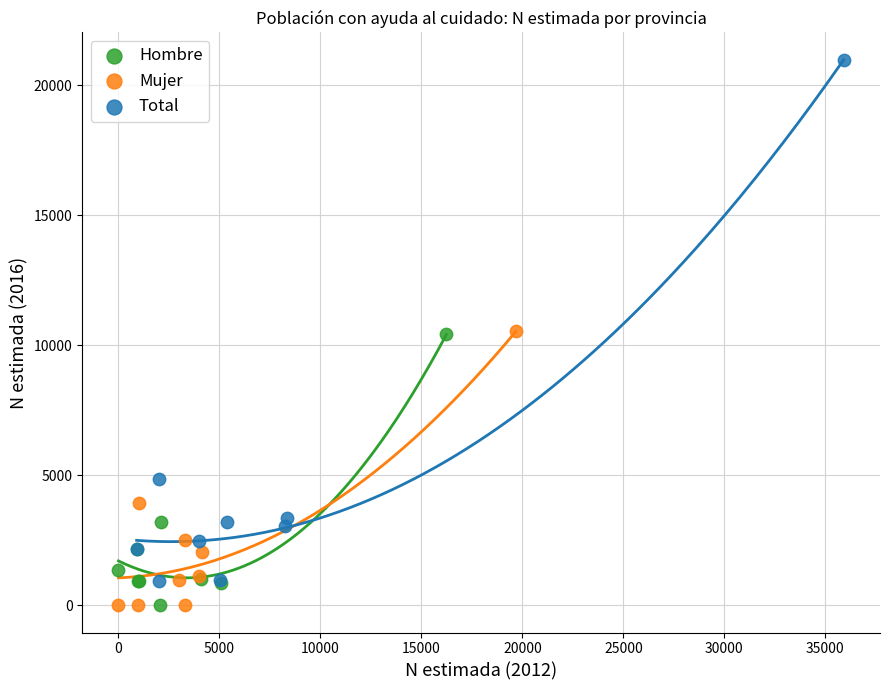

Which series contains the highest Y value?

Total